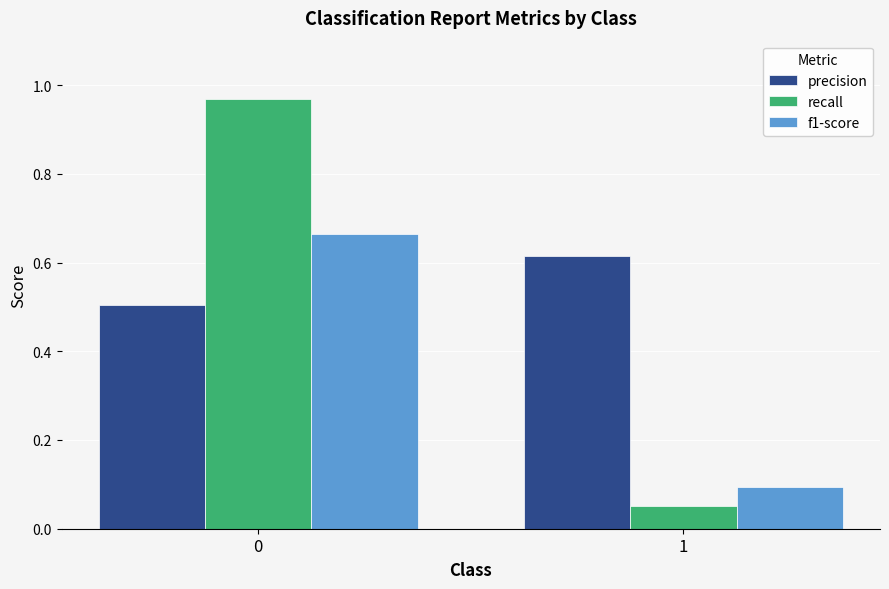

Which series changed the most between 0 and 1?

recall